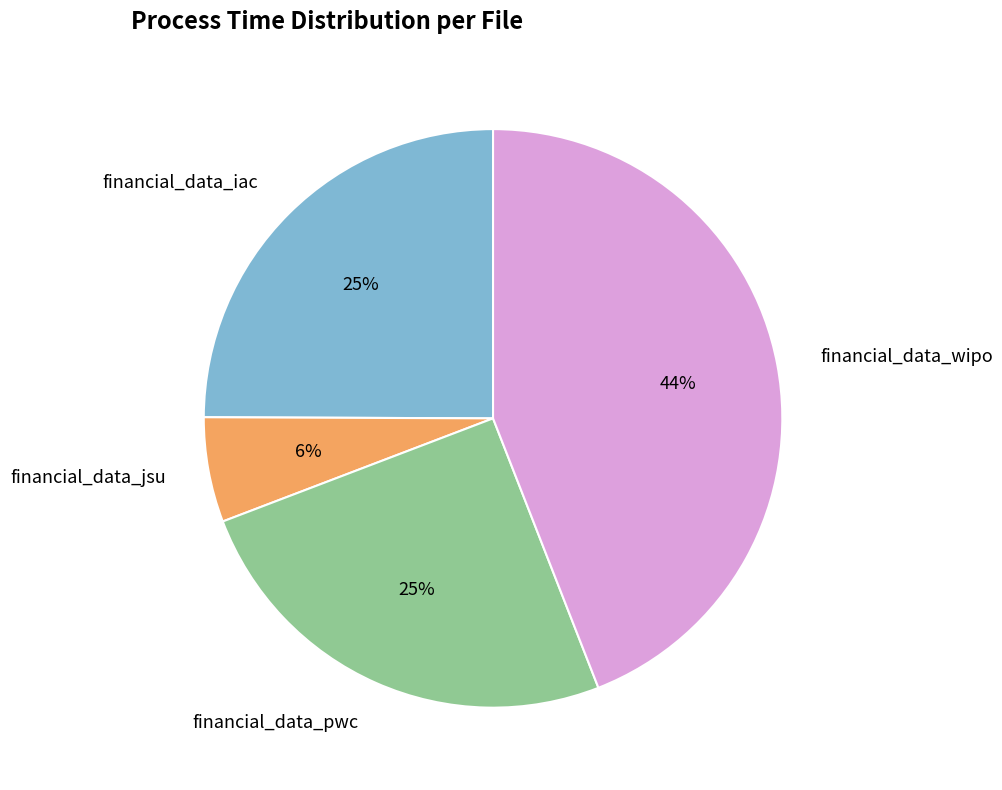

To the nearest percent, what is the average slice percentage?

25%